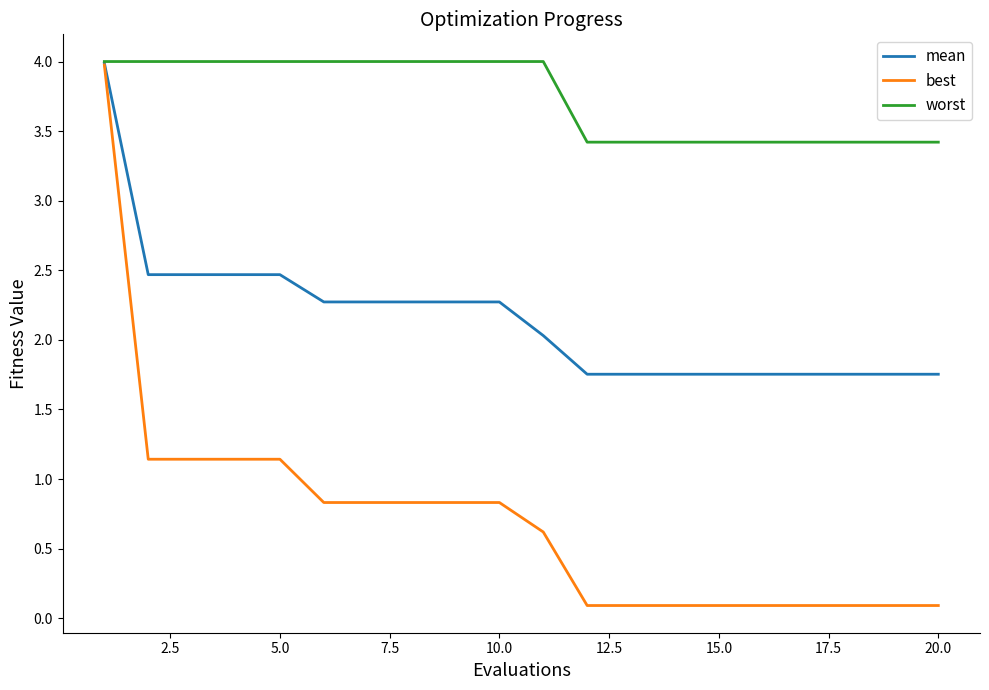

At how many categories does at least one series exceed 1?

20